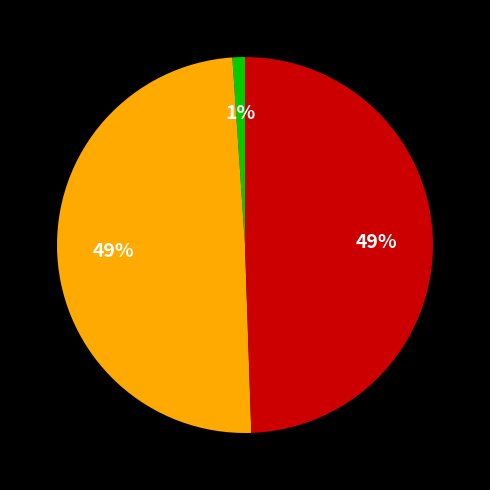

Does any single category account for the majority?

No